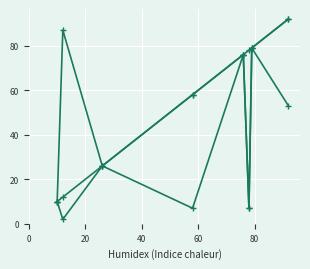

The value of col_1_max at 40 is 8. True or false?

False